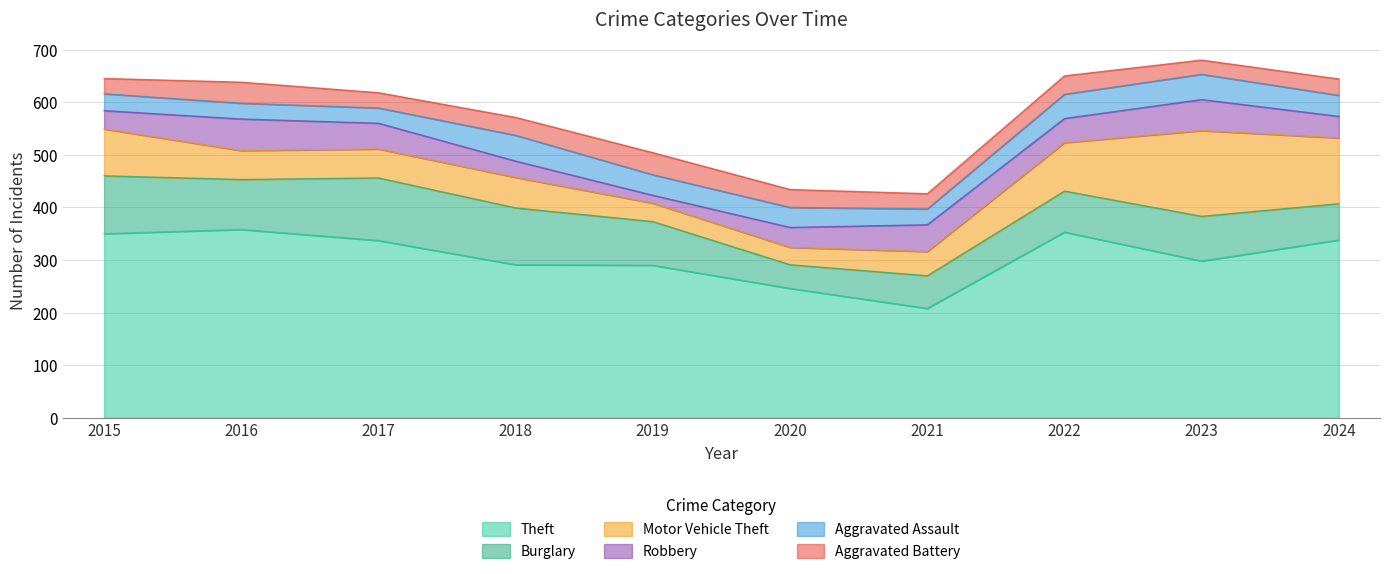

Reading right to left, transcribe all the data shown in this chart.

Theft: 338	298	353	208	246	290	291	337	358	350
Burglary: 69	85	78	62	45	83	108	119	95	110
Motor Vehicle Theft: 125	163	92	46	33	35	58	55	55	89
Robbery: 41	59	46	51	38	15	31	49	60	35
Aggravated Assault: 40	48	46	30	38	39	49	29	30	32
Aggravated Battery: 31	27	35	29	34	42	34	29	40	29